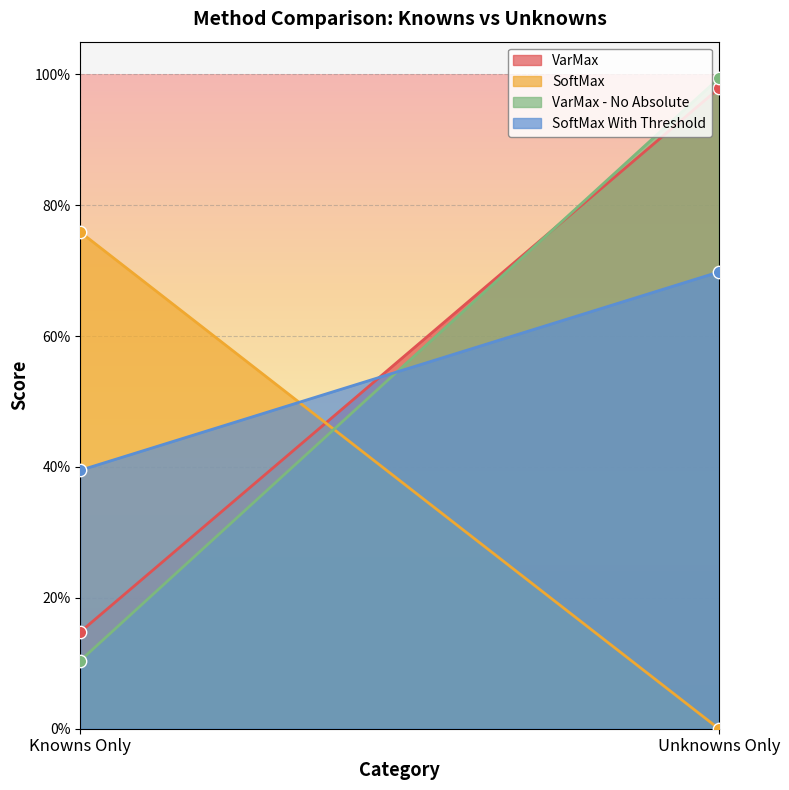

At how many categories does at least one series exceed 0?

2